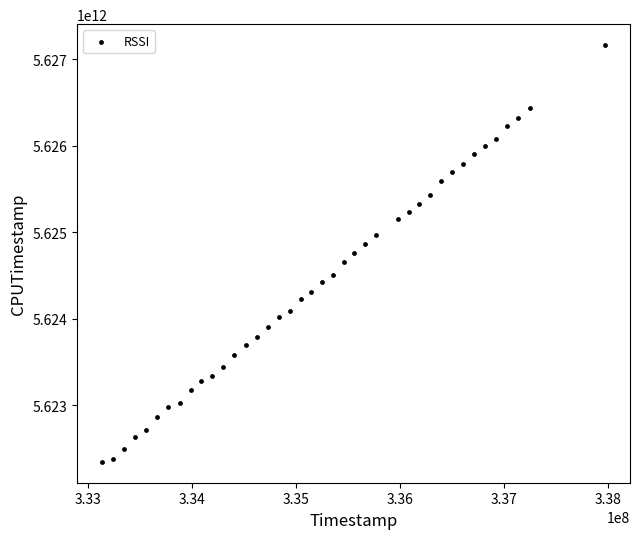

What is the range of X values (max minus min)?

4833668